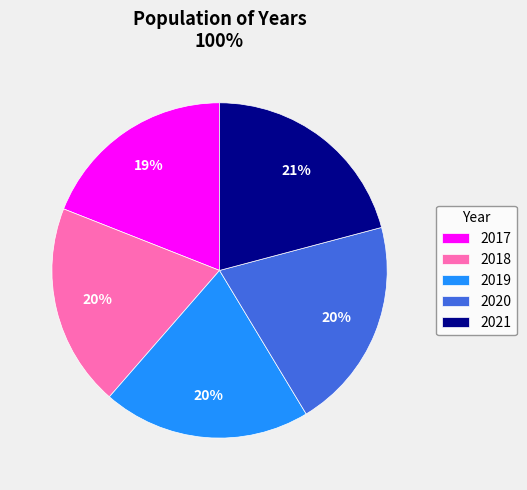

To the nearest percent, what is the difference between the largest and smallest slice percentages?

2%